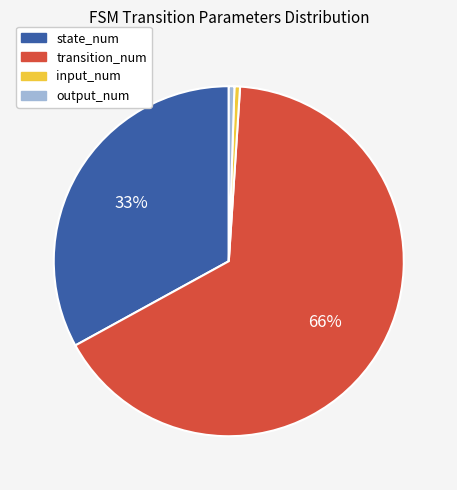

Which slice represents more than half of the pie?

transition_num